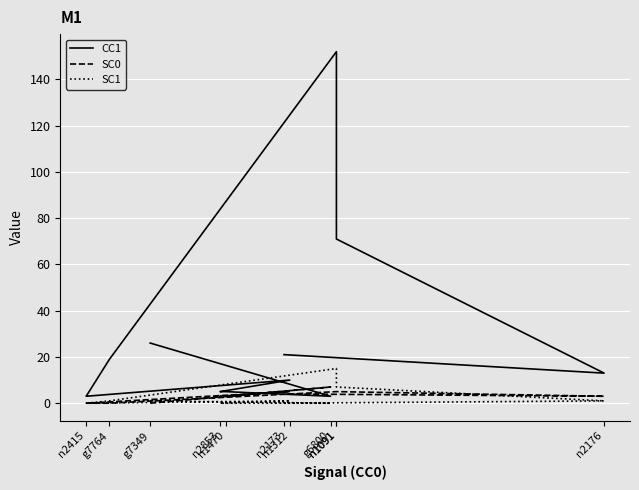

True or false: SC1 and CC1 cross at least once.

False